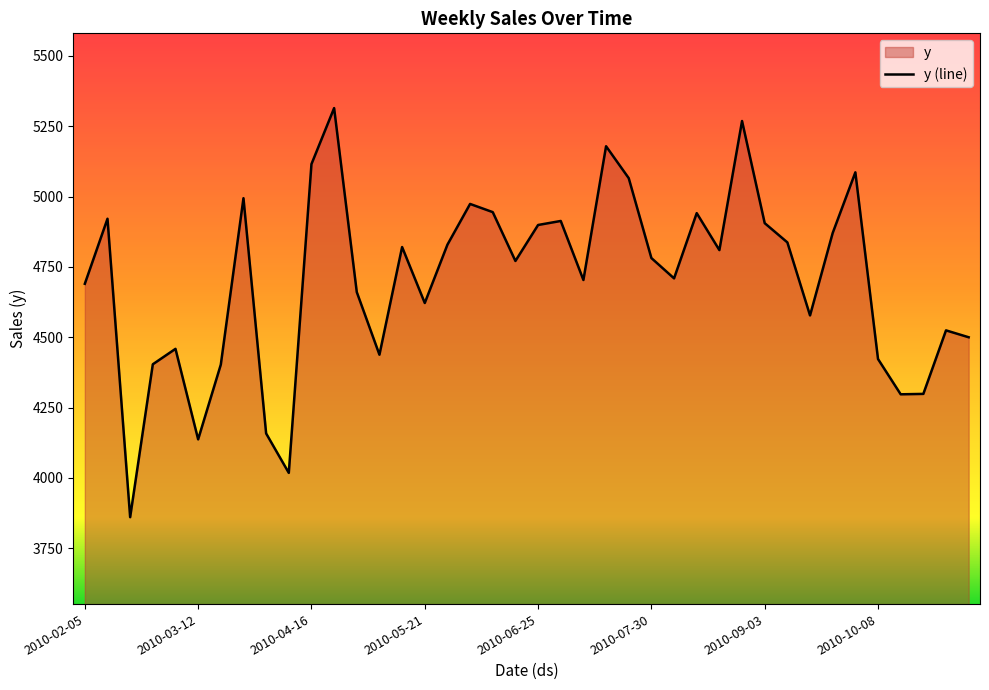

How many values exceed 4781?

20